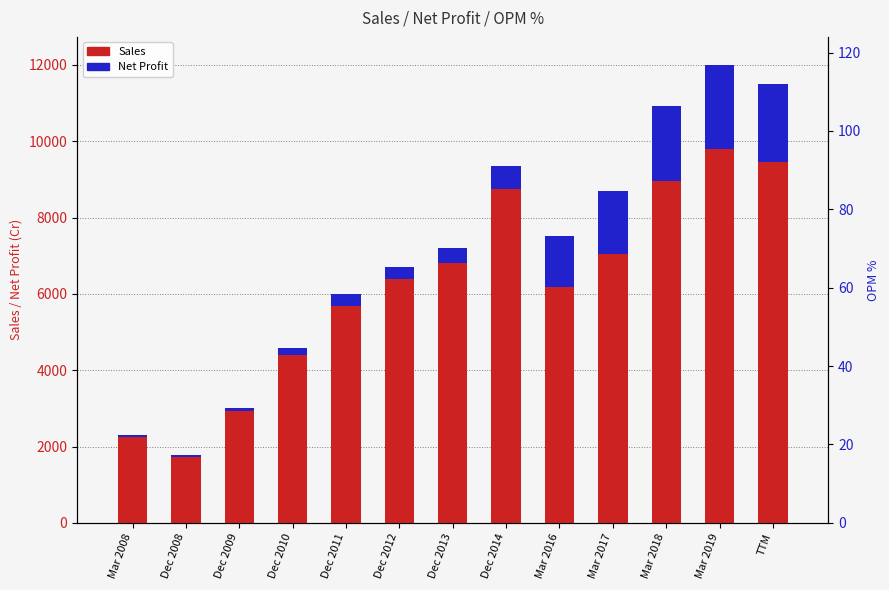

The OPM % series shows 0 at Dec 2008. True or false?

True